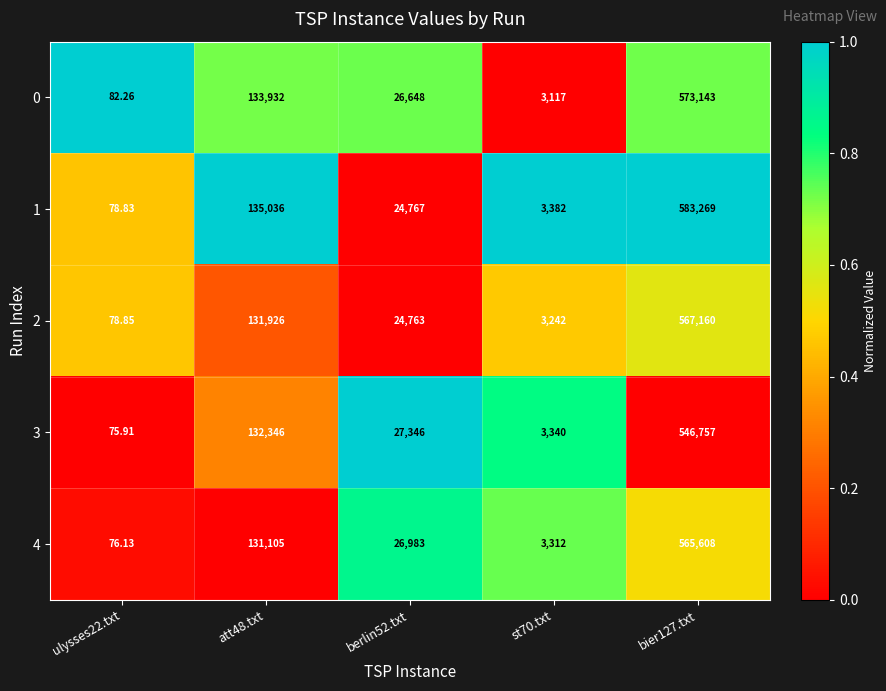

Rank the series at berlin52.txt from highest to lowest value.

3, 4, 0, 1, 2